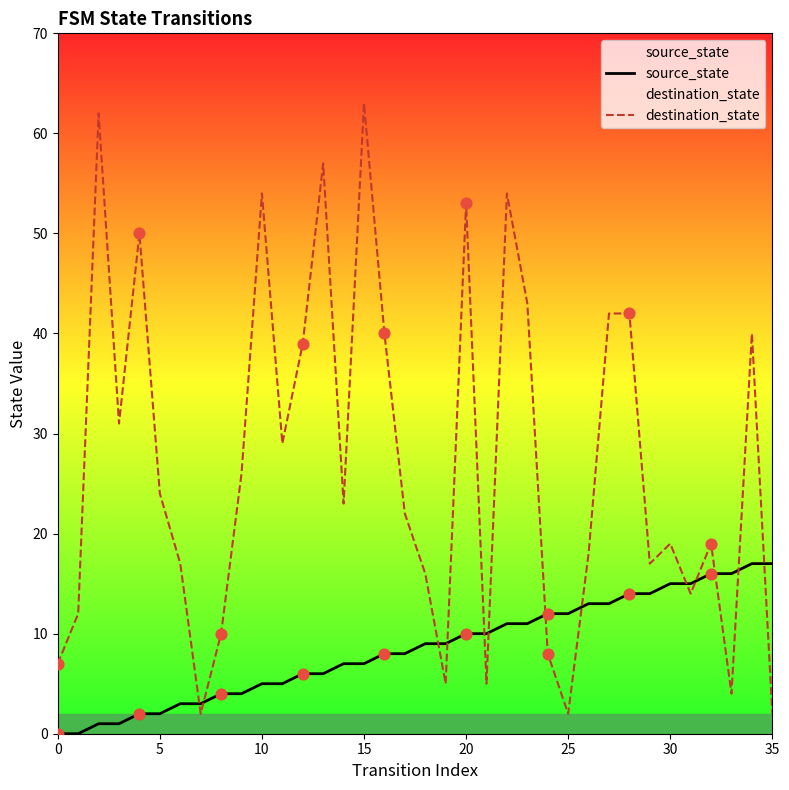

Which series has the largest Y range (max minus min)?

destination_state